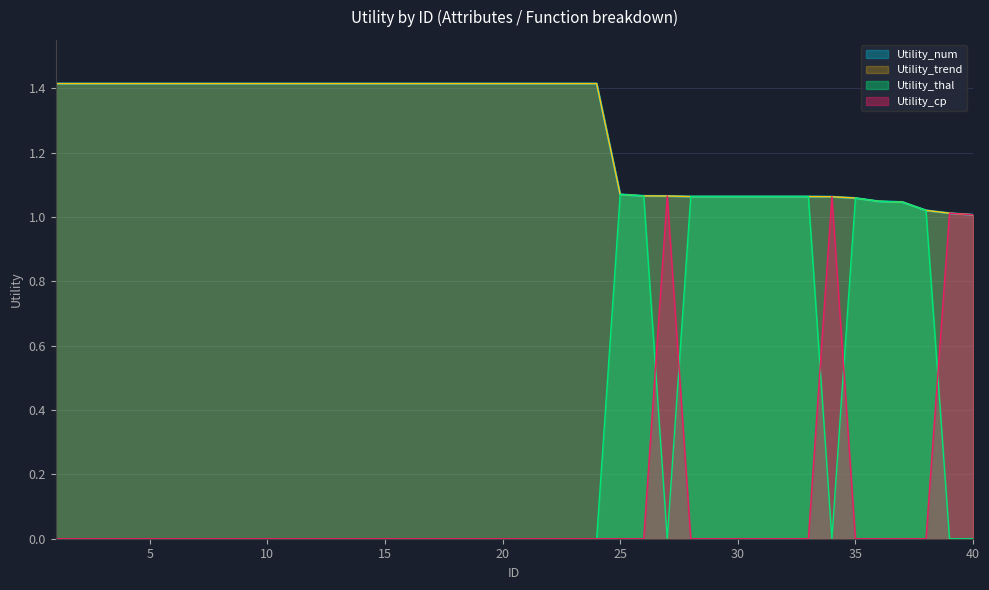

What are all the series names shown in the legend?

Utility_num, Utility_thal, Utility_cp, Utility_trend